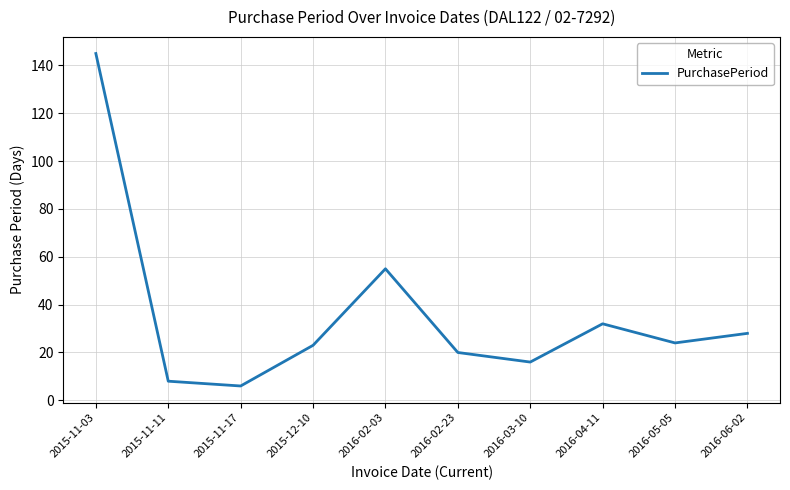

Does the chart display data point markers on the line(s)?

No